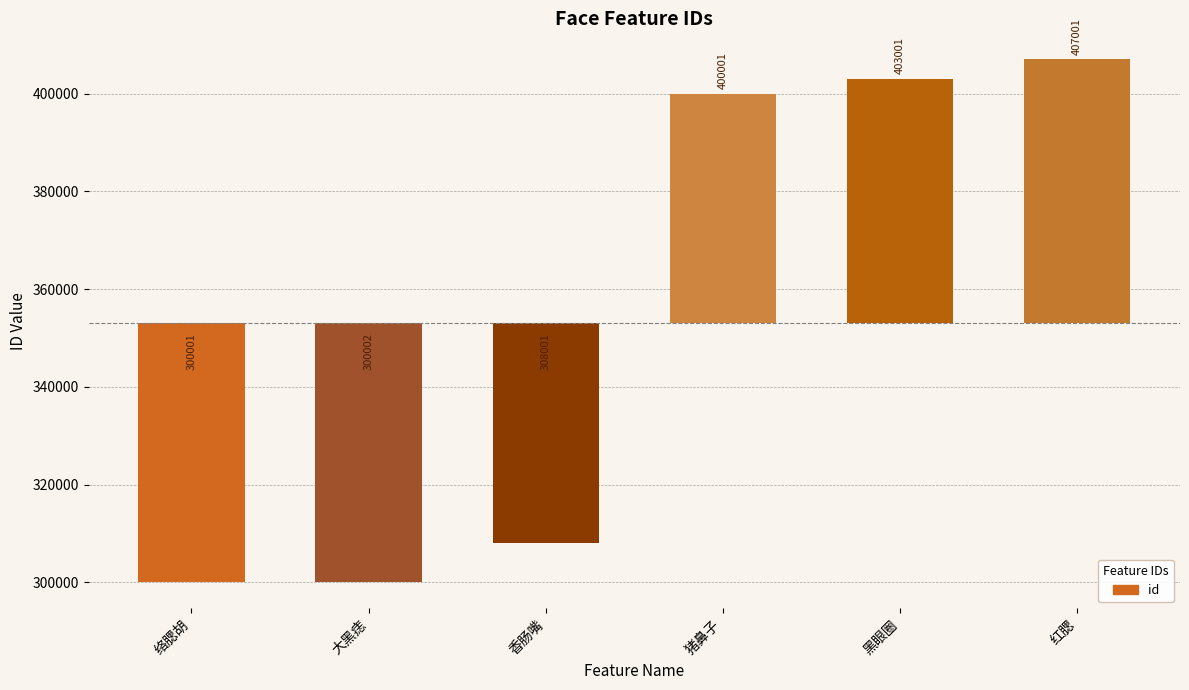

At which label does the data first exceed 46999?

猪鼻子